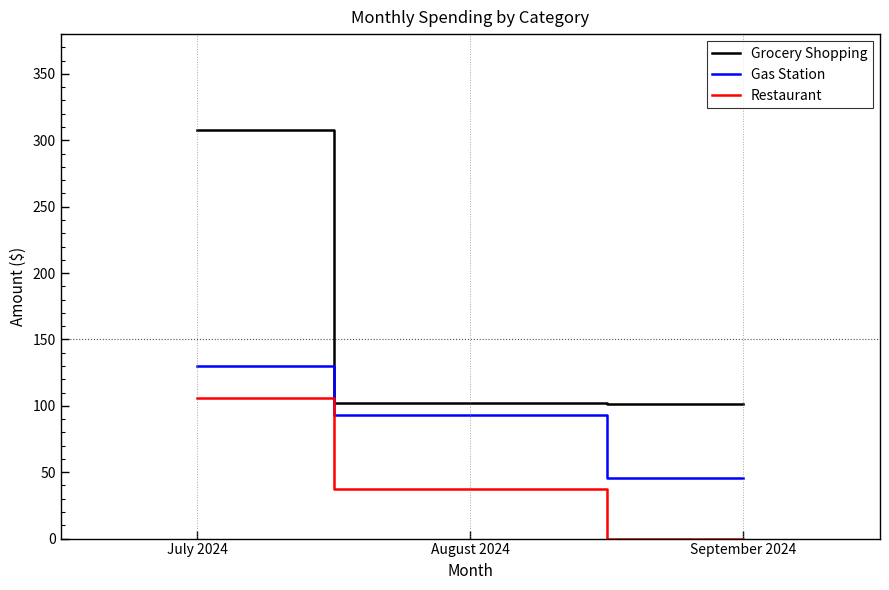

What is the approximate value of Grocery Shopping at August 2024?

101.9